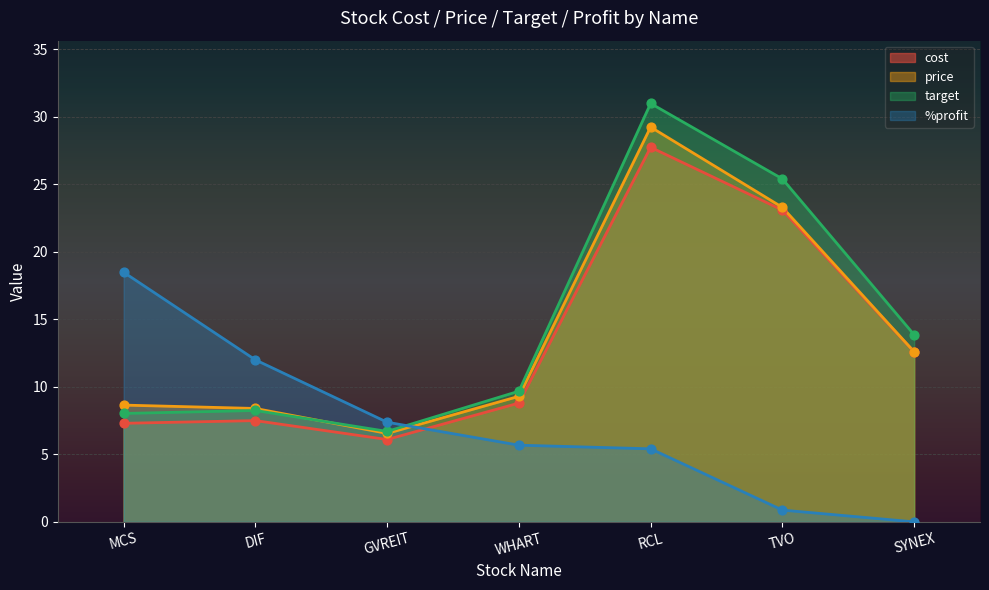

What are all the series names shown in the legend?

cost, price, target, %profit